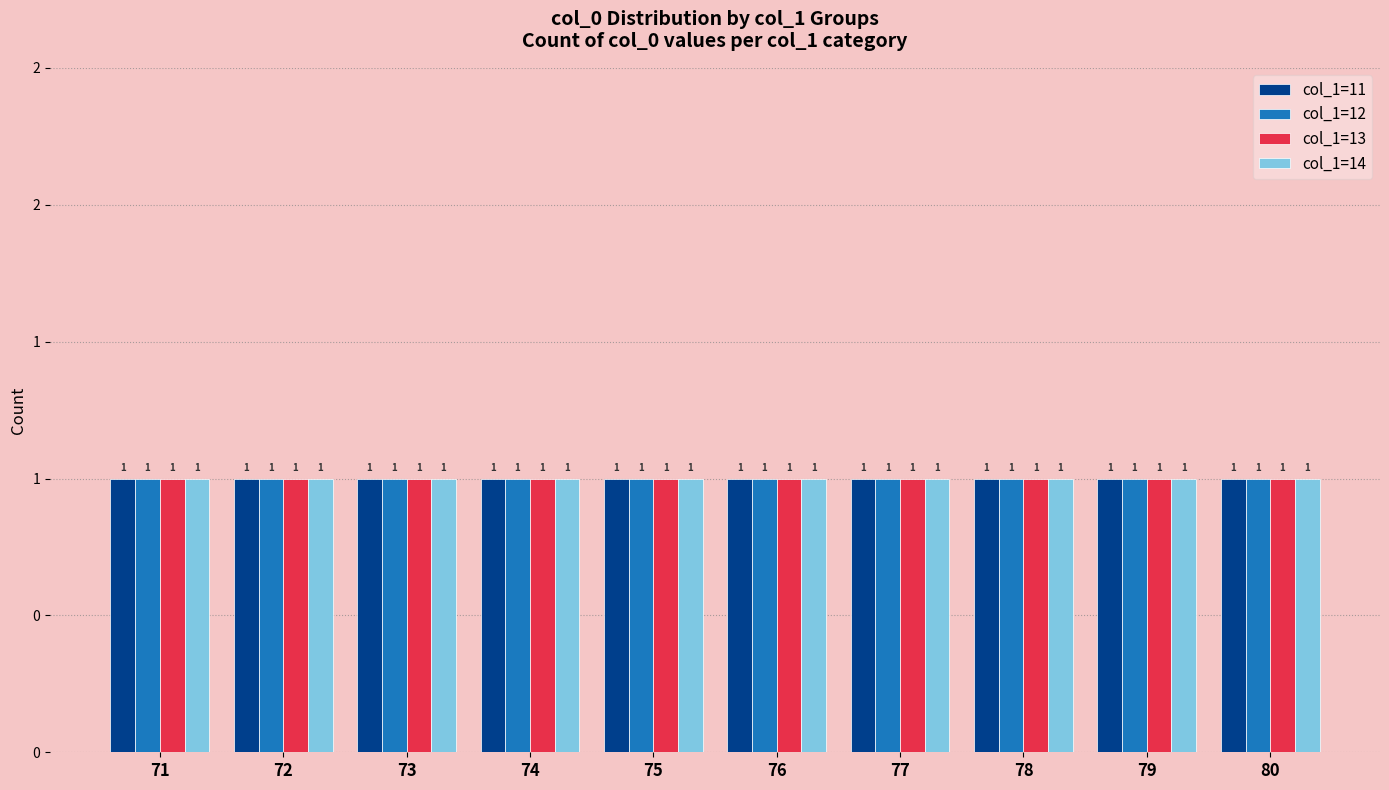

How many values in the col_1=13 series exceed 76?

4